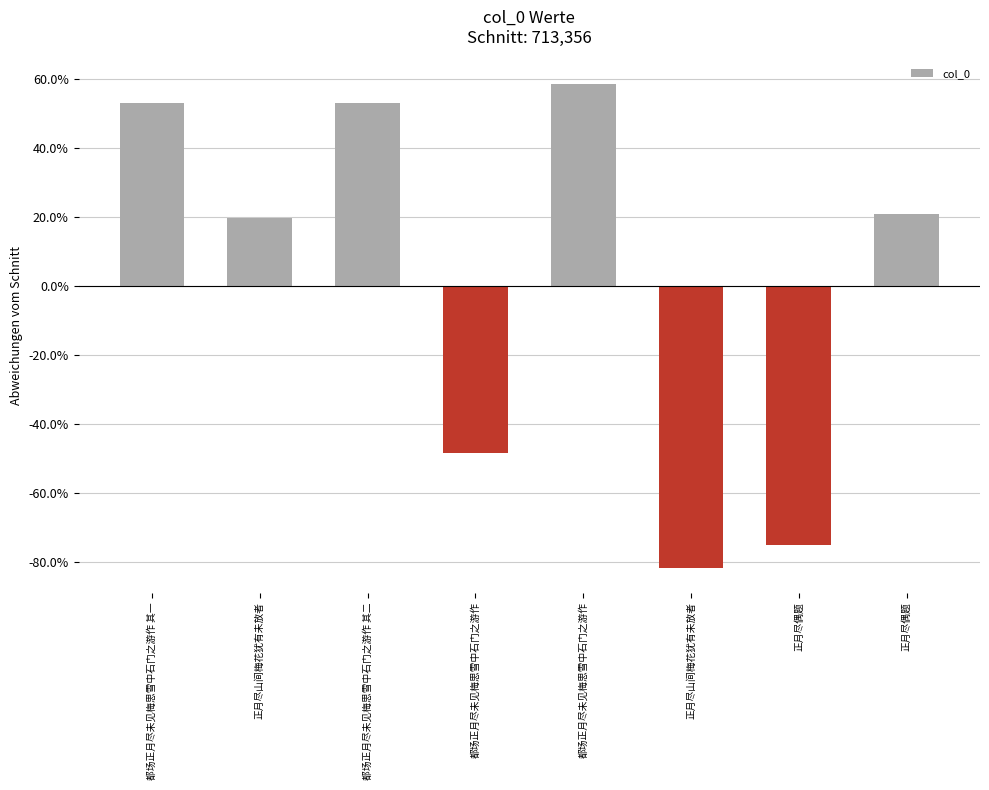

Read the value at 正月尽偶题.

-75.0